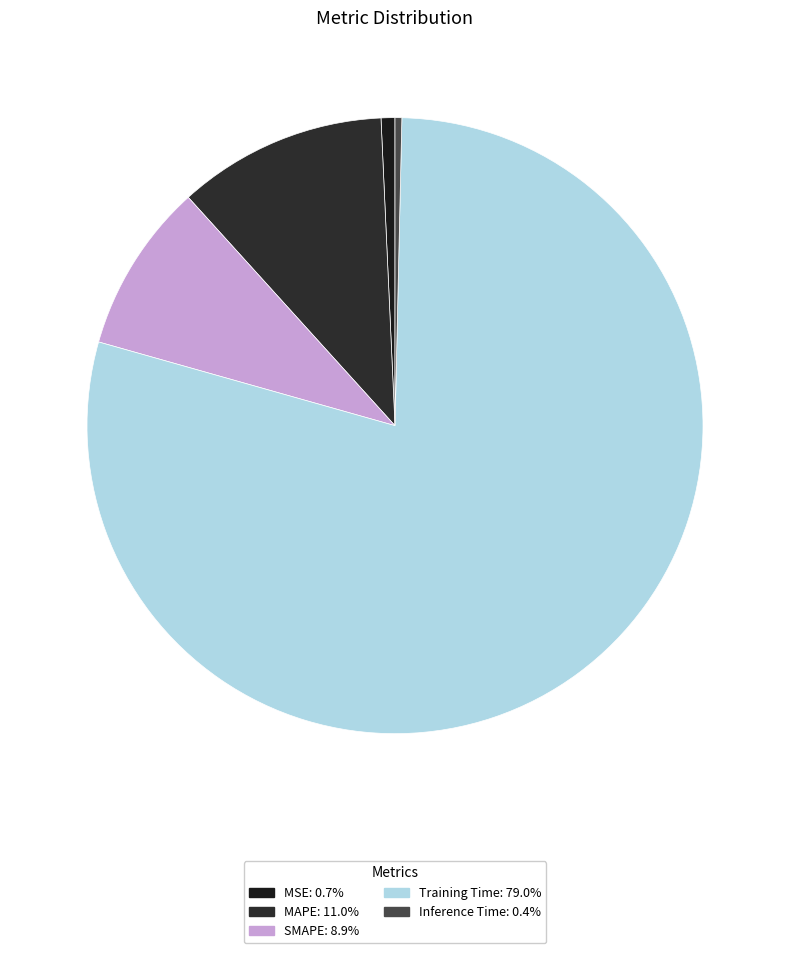

Is there any slice that represents more than half of the pie?

Yes